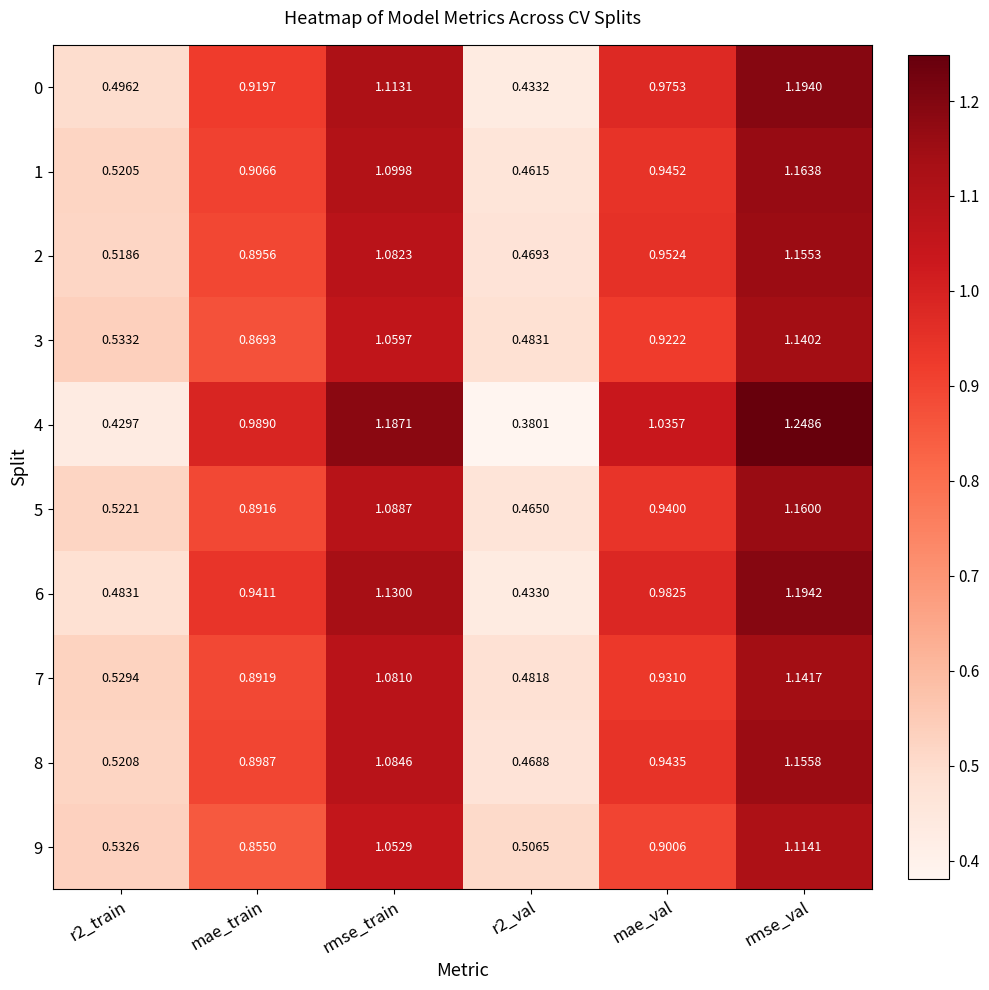

Count the number of categories in the chart.

6